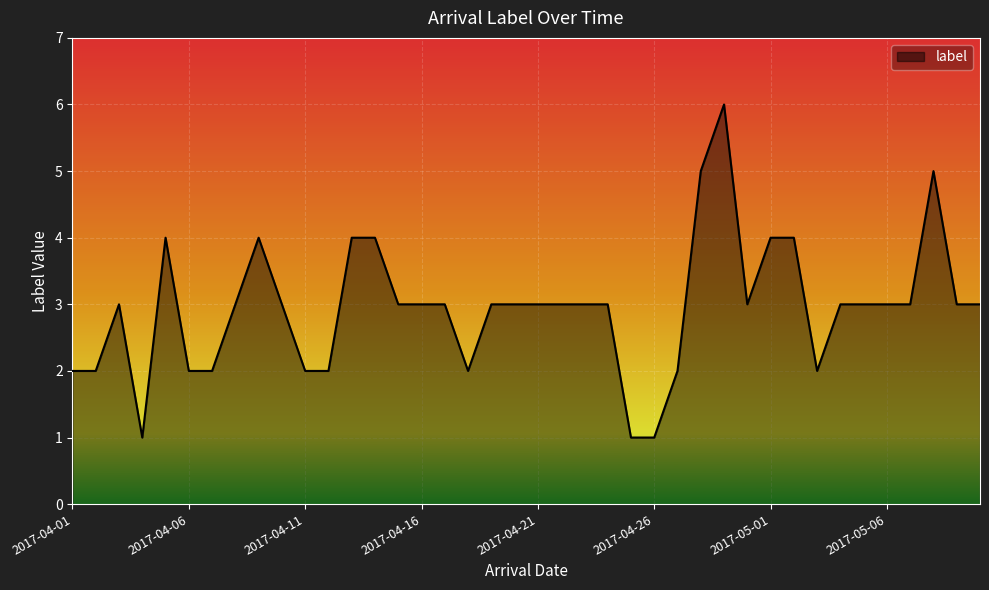

What is the difference between the maximum and minimum values?

5